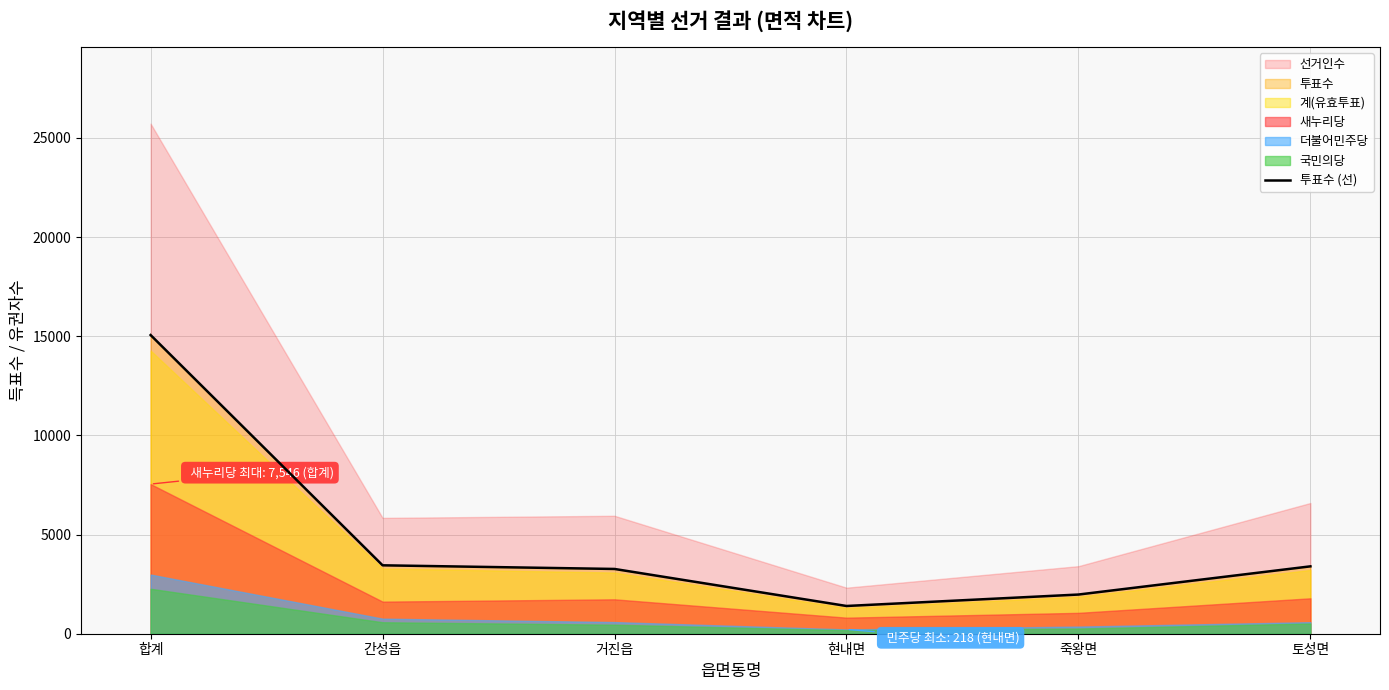

What is the highest value of the 투표수 (선) series?

15063